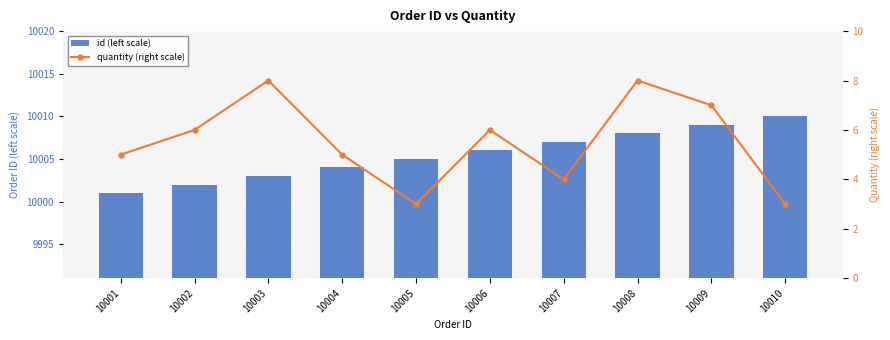

Rank the series by their maximum value, from highest to lowest.

id (left scale), quantity (right scale)